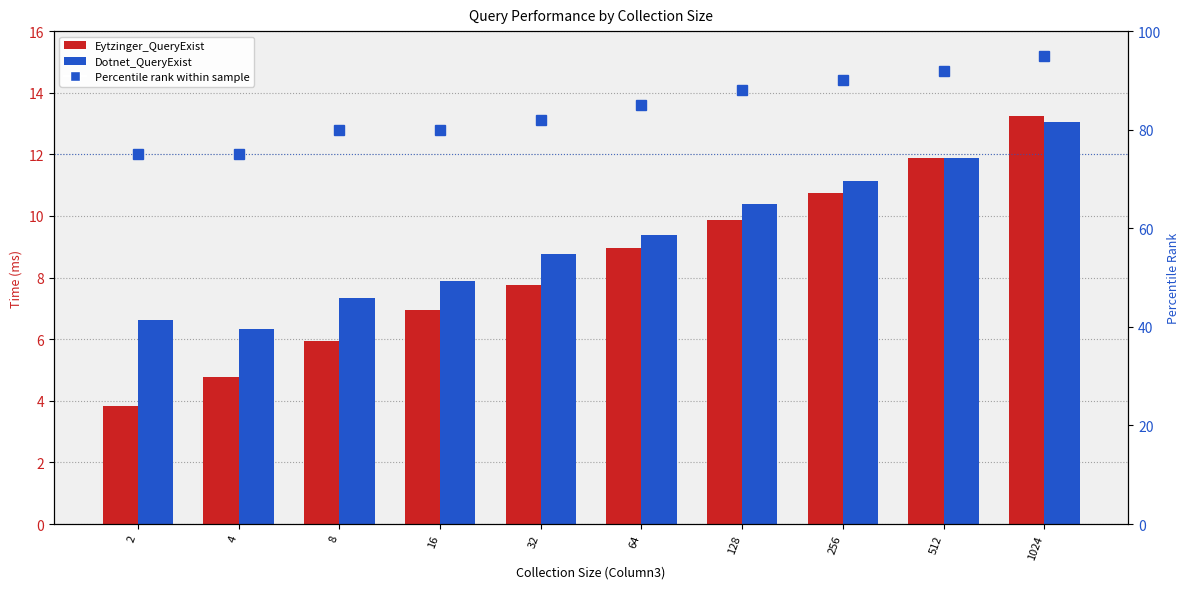

Rank the series at 8 from highest to lowest value.

Percentile rank within sample, Dotnet_QueryExist, Eytzinger_QueryExist